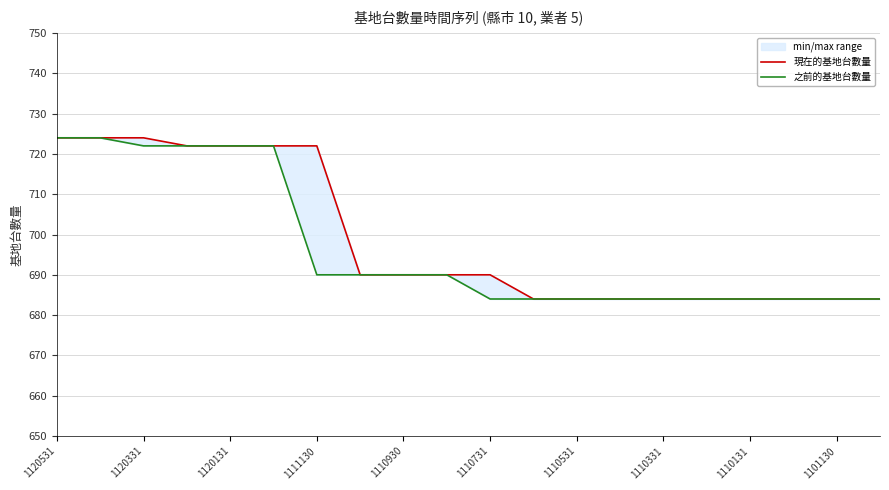

What is the highest value of the 現在的基地台數量 series?

724